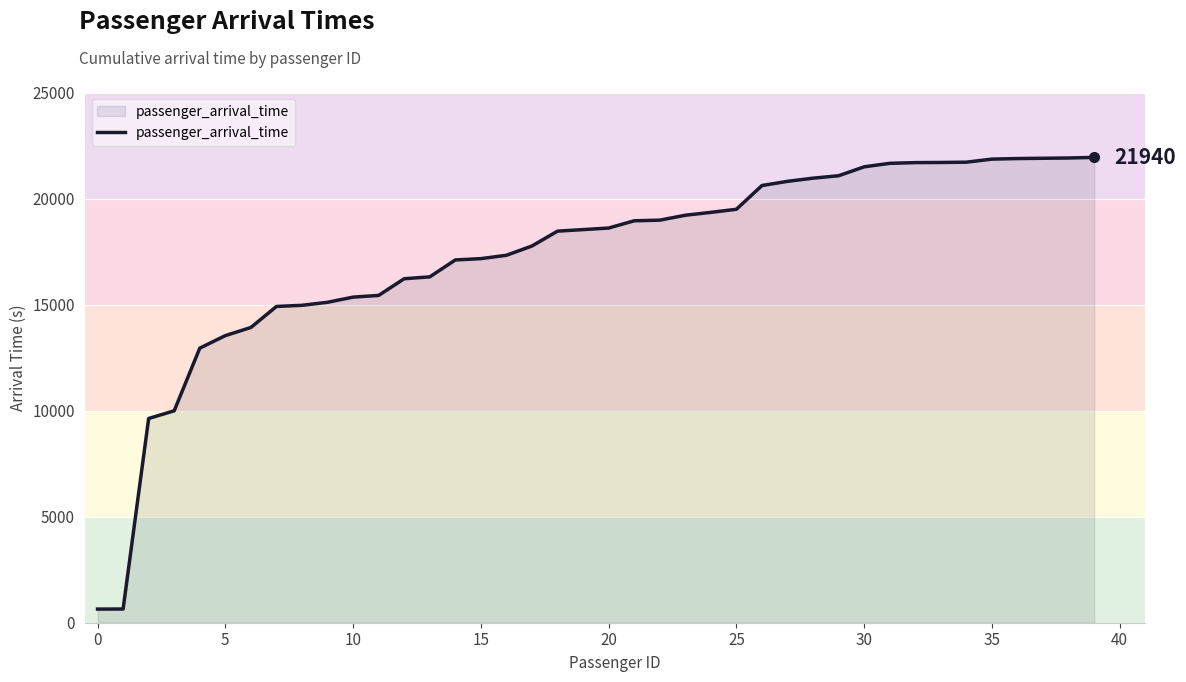

What is the difference between the maximum and minimum values?

21297